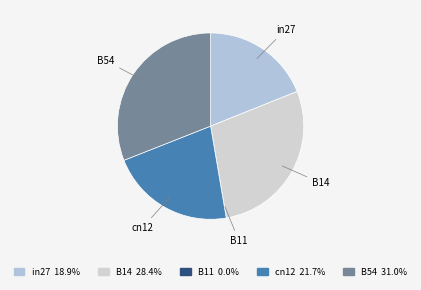

Is there a majority slice in this chart?

No